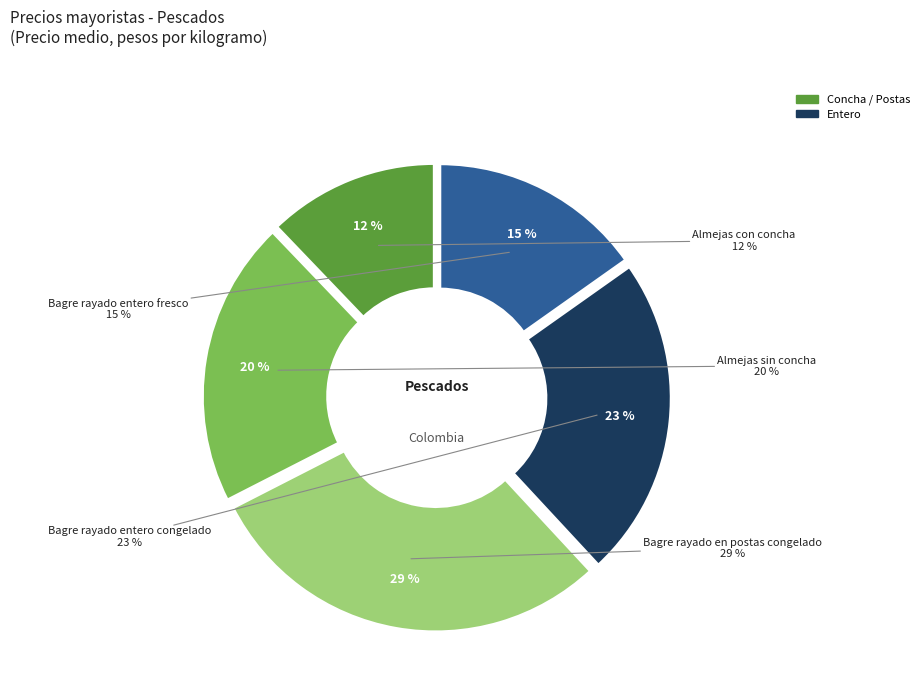

To the nearest percent, what is the difference between the largest and smallest slice percentages?

17%